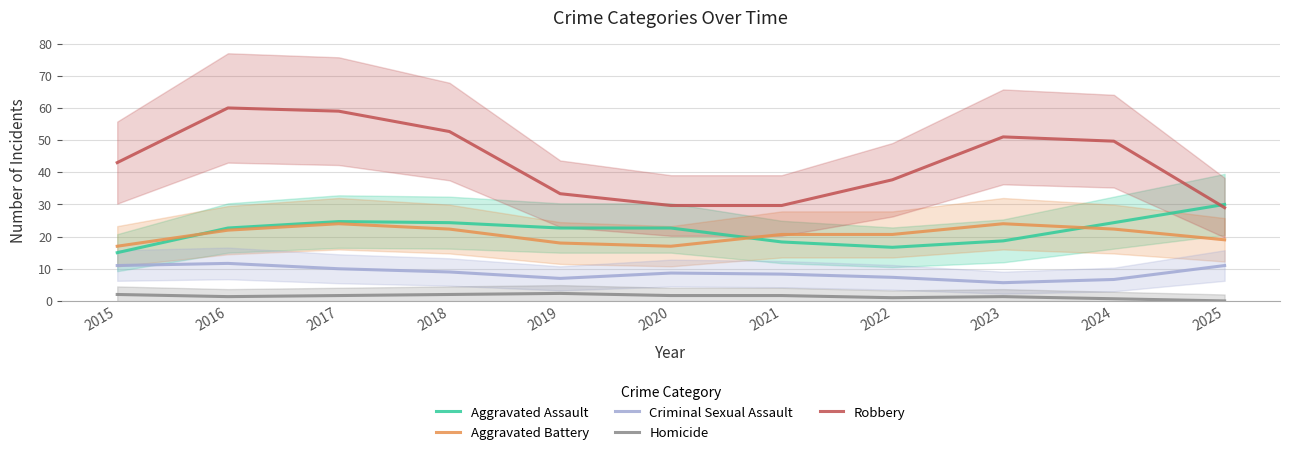

Reading left to right, list all the values displayed in this chart.

Aggravated Assault: 2015=15.0	2016=22.7	2017=24.7	2018=24.3	2019=22.7	2020=22.7	2021=18.3	2022=16.7	2023=18.7	2024=24.3	2025=30.0
Aggravated Battery: 2015=17.0	2016=22.0	2017=24.0	2018=22.3	2019=18.0	2020=17.0	2021=20.7	2022=20.7	2023=24.0	2024=22.3	2025=19.0
Criminal Sexual Assault: 2015=11.0	2016=11.7	2017=10.0	2018=9.0	2019=7.0	2020=8.7	2021=8.3	2022=7.3	2023=5.7	2024=6.7	2025=11.0
Homicide: 2015=2.0	2016=1.3	2017=1.7	2018=2.0	2019=2.3	2020=1.7	2021=1.7	2022=1.0	2023=1.3	2024=0.7	2025=0.0
Robbery: 2015=43.0	2016=60.0	2017=59.0	2018=52.7	2019=33.3	2020=29.7	2021=29.7	2022=37.7	2023=51.0	2024=49.7	2025=29.0